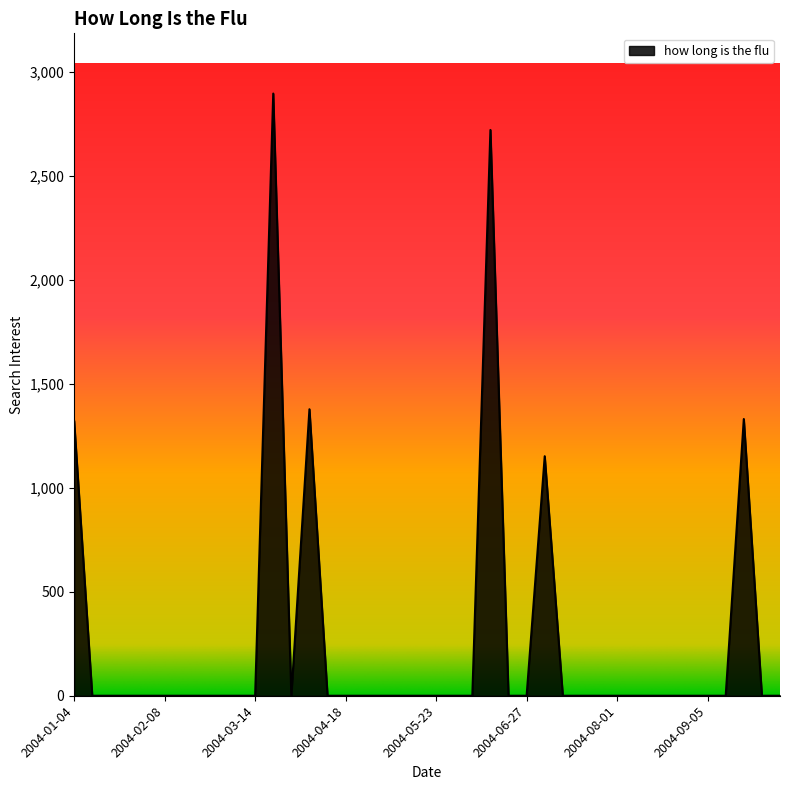

How many series are shown in this chart?

1